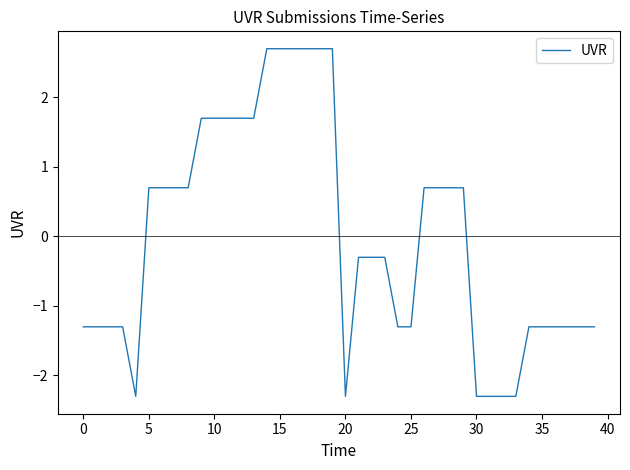

What is the smallest value displayed?

-2.3